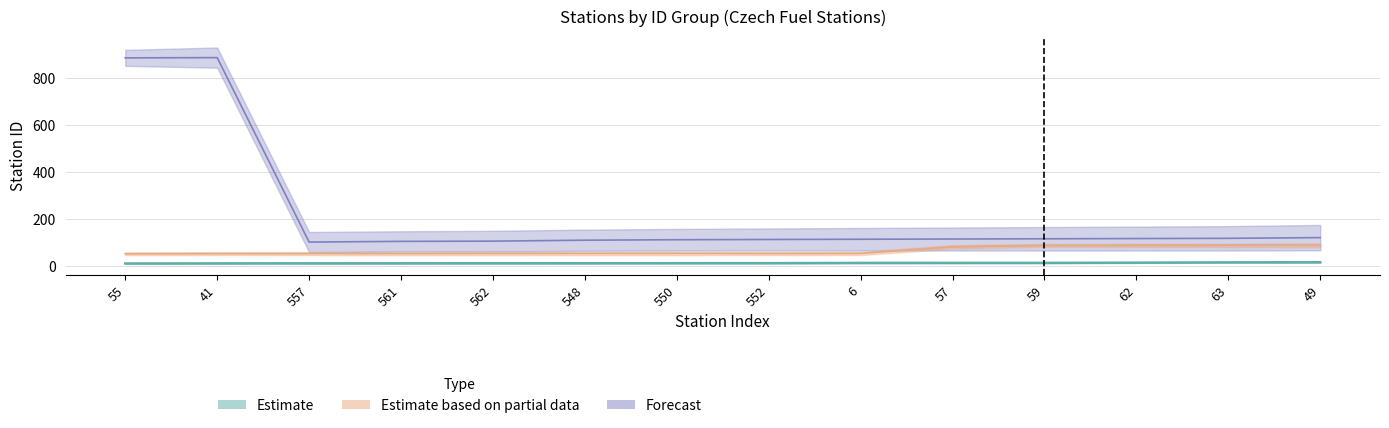

Which series has the largest total across all categories?

Forecast